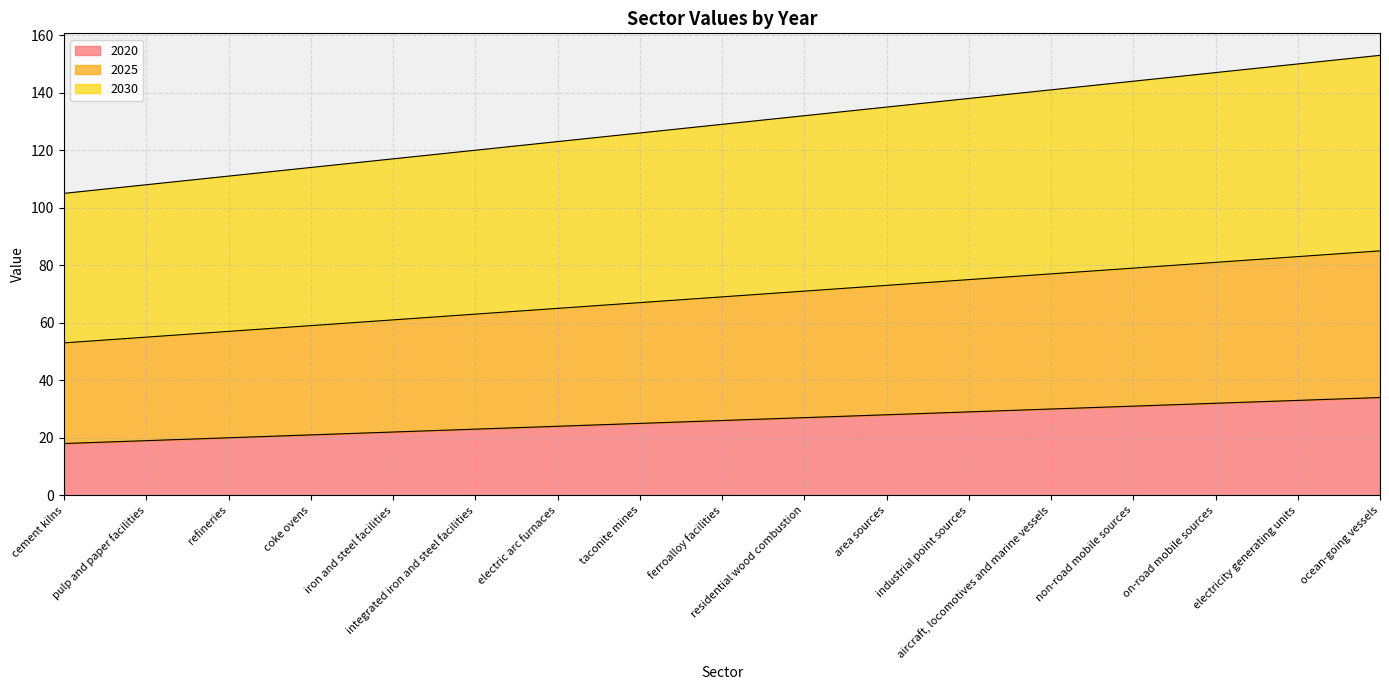

What is the difference between the highest and lowest values at on-road mobile sources?

115